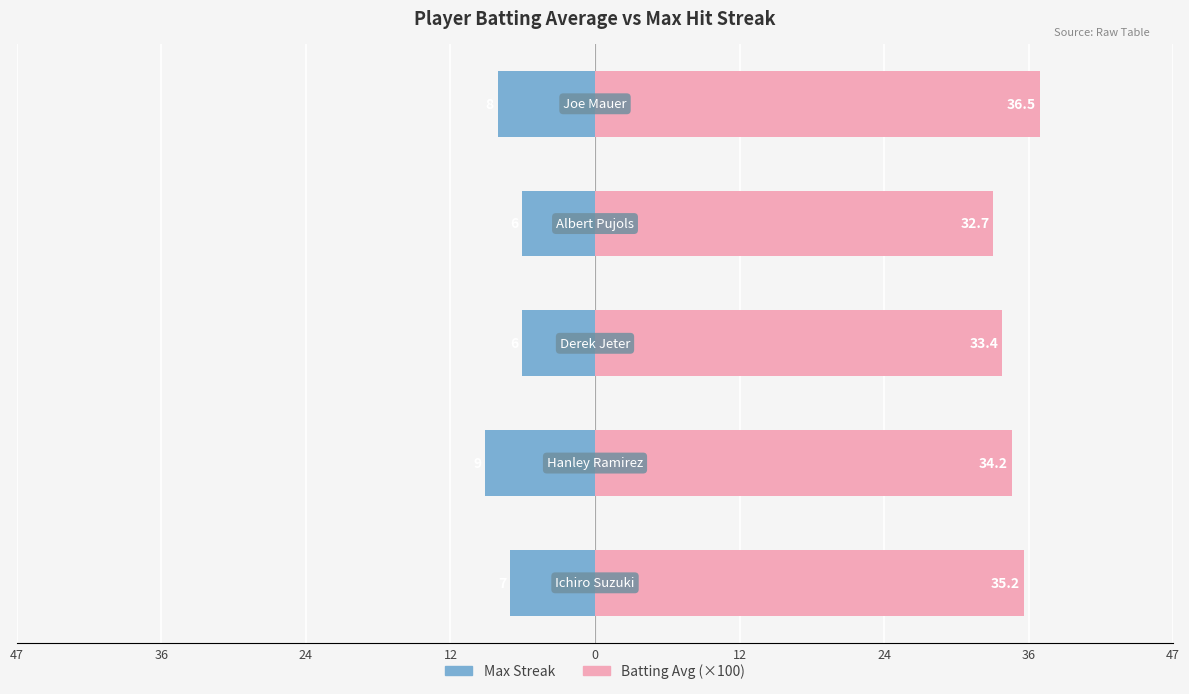

Which has a higher value, 36 or 12?

12